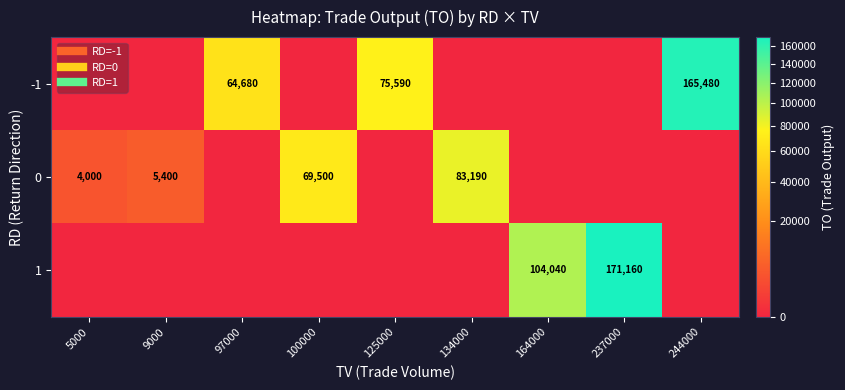

Which has a higher value, 9000 or 97000?

97000